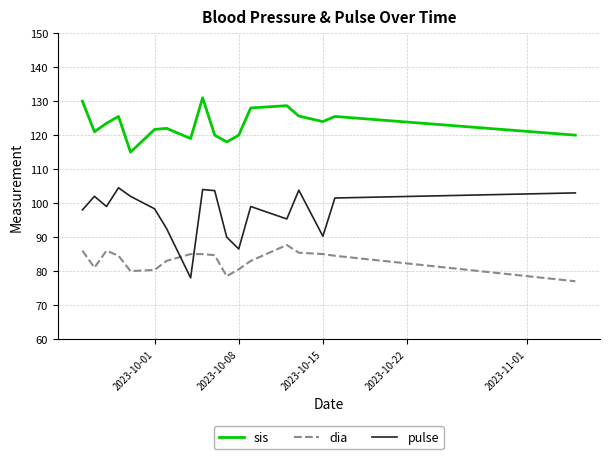

True or false: pulse and sis cross at least once.

False